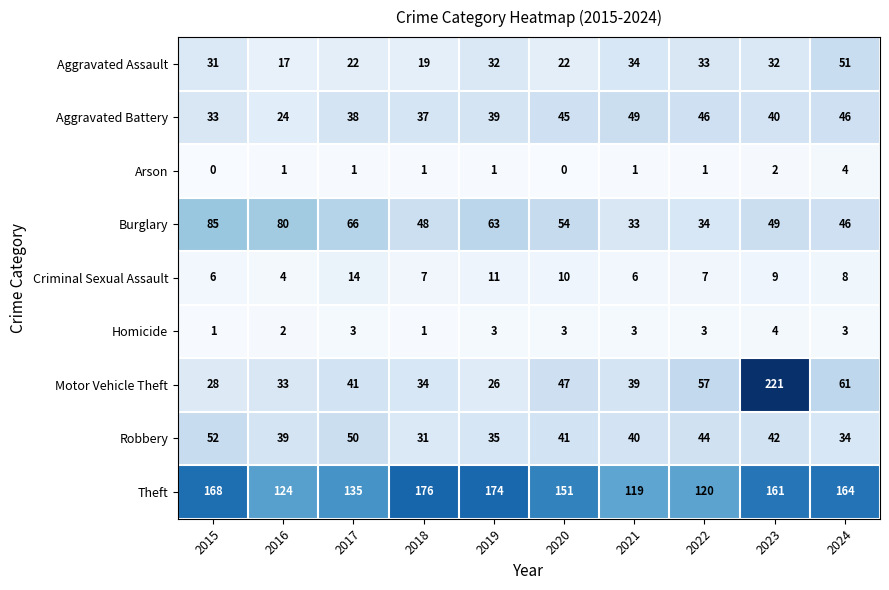

What is the difference between the second highest and minimum values in the Theft series?

55